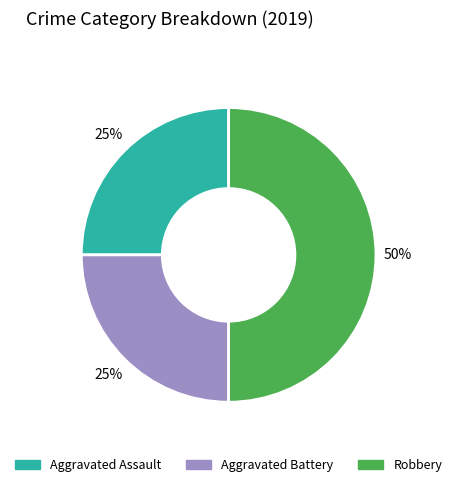

Count the number of slices in the pie.

3